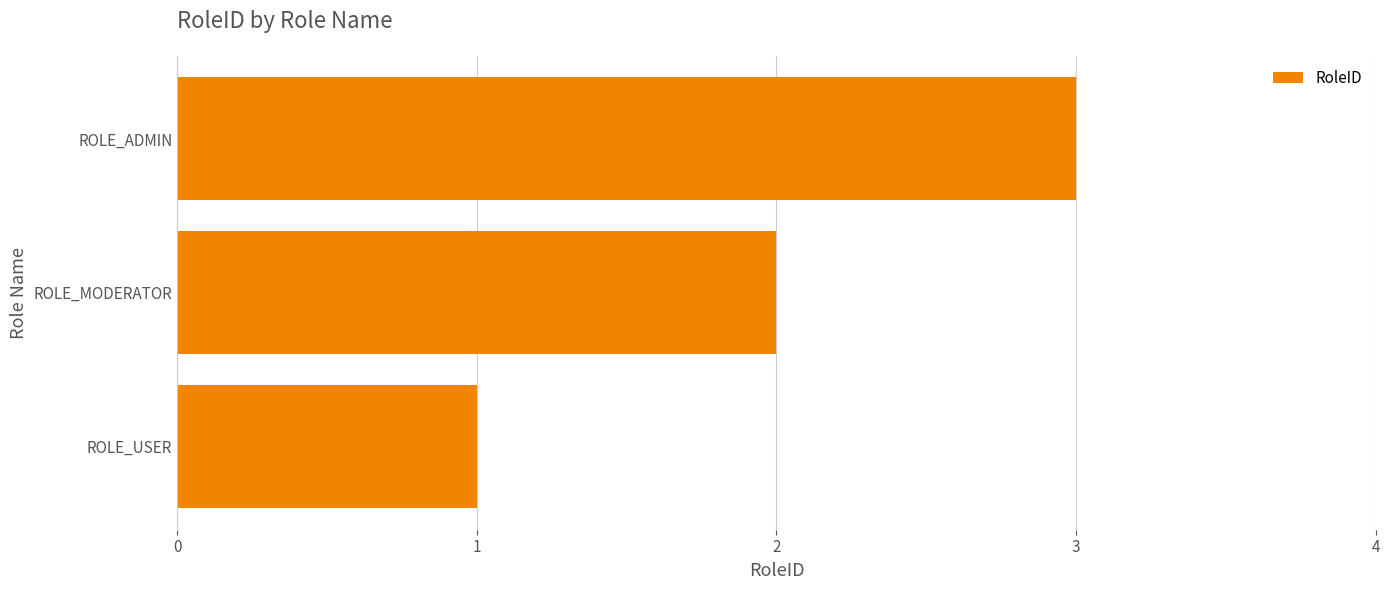

Which category has the lowest value across all series?

ROLE_USER